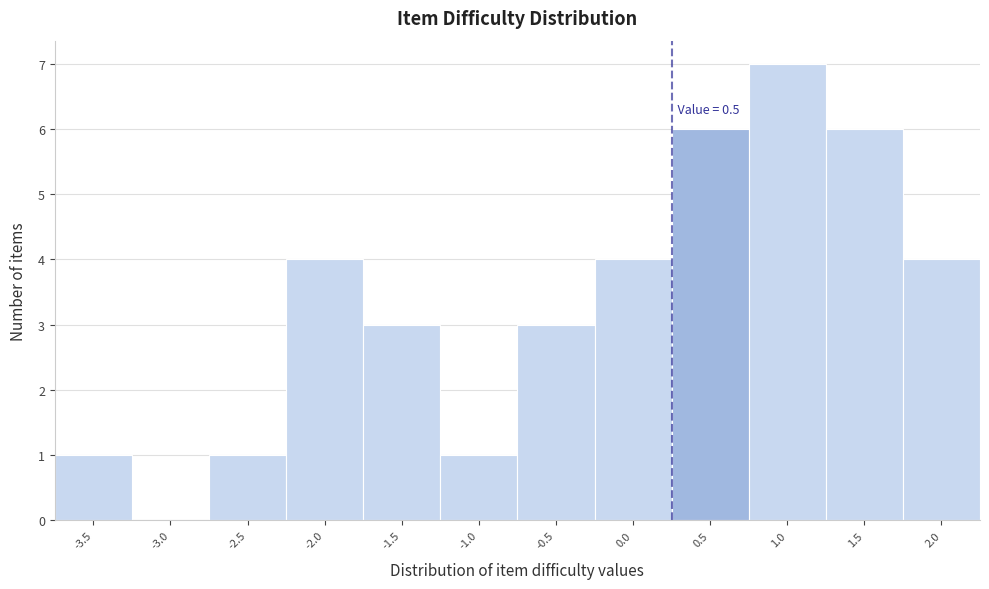

Reading left to right, transcribe all the data shown in this chart.

-3.5=1	-3.0=0	-2.5=1	-2.0=4	-1.5=3	-1.0=1	-0.5=3	0.0=4	0.5=6	1.0=7	1.5=6	2.0=4